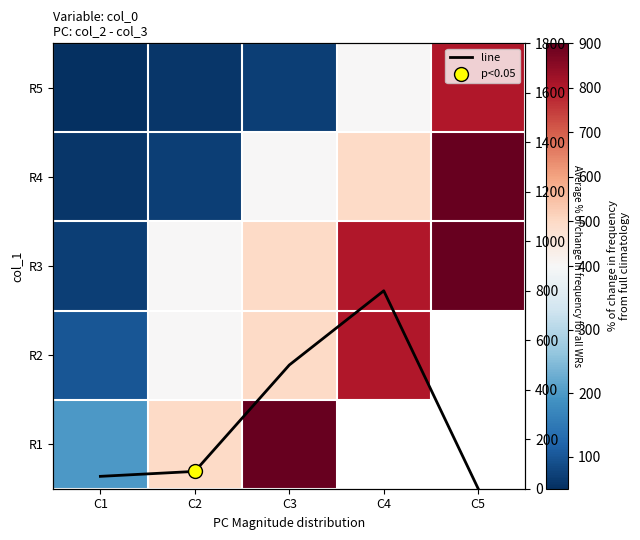

What is the total value across all series at C1?

530.0